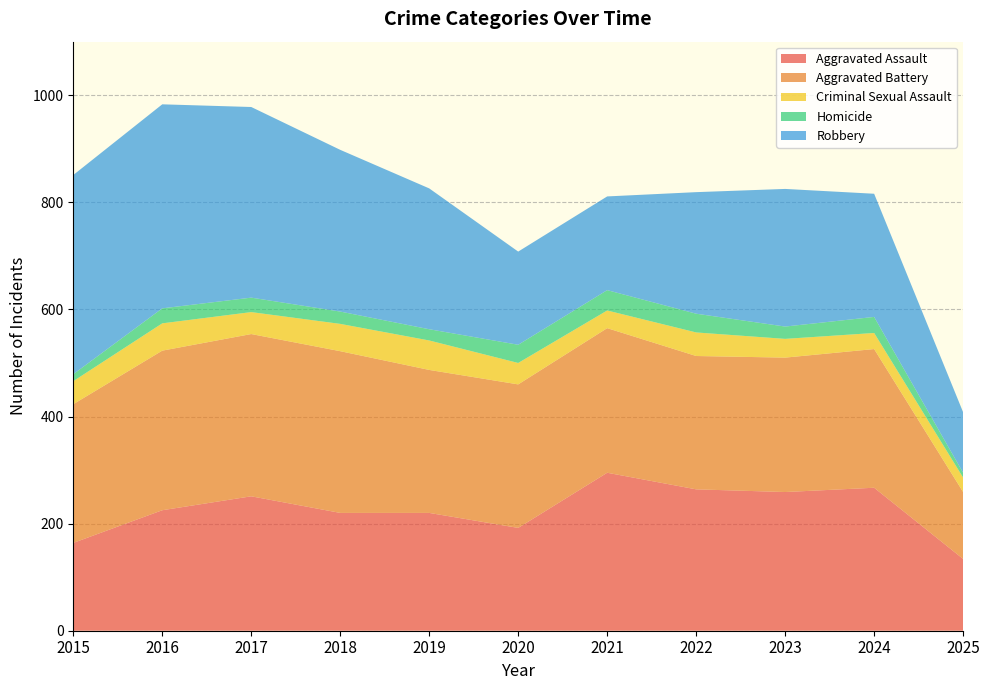

Reading left to right, what are all the values shown in this chart?

Aggravated Assault: 164	225	251	220	220	192	295	264	259	267	134
Aggravated Battery: 259	298	303	302	267	268	270	249	251	259	125
Criminal Sexual Assault: 43	51	41	51	55	40	33	44	35	30	27
Homicide: 13	28	27	23	21	34	38	35	23	30	9
Robbery: 372	381	356	302	263	174	175	227	257	230	113